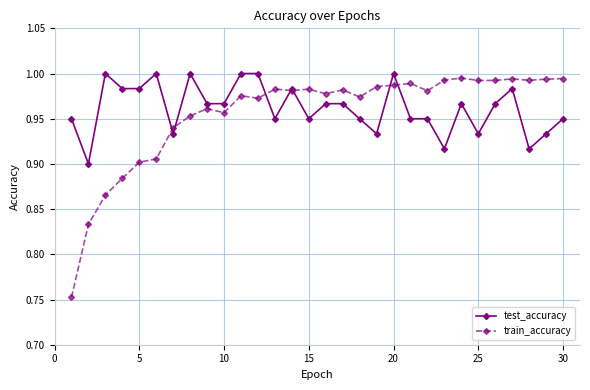

Which series ends up on top after the final intersection of train_accuracy and test_accuracy?

train_accuracy